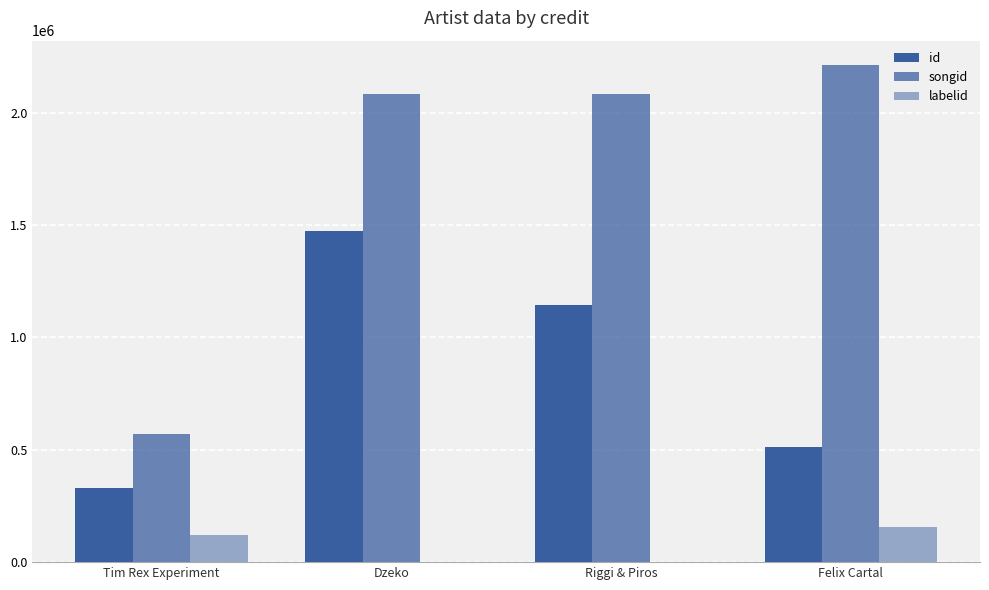

What is the label of the 3rd bar from the left?

Riggi & Piros